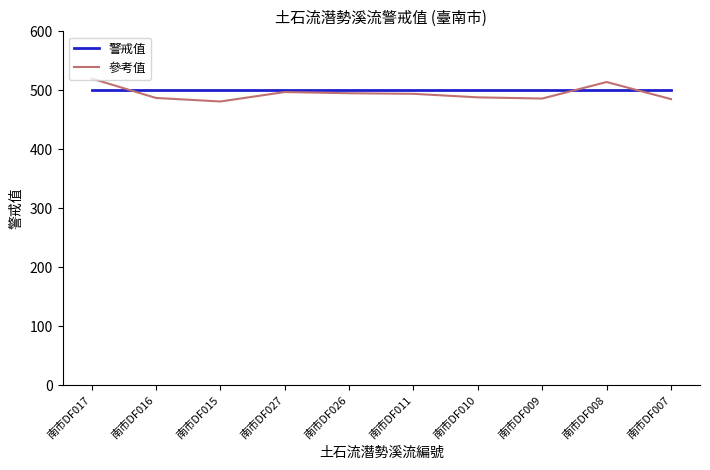

Which series has the largest total across all categories?

警戒值